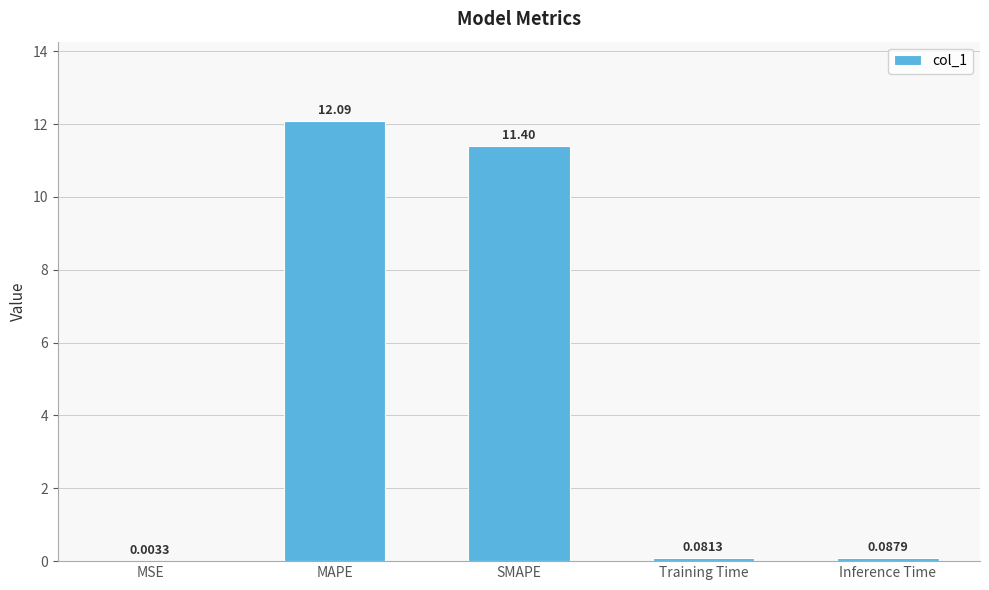

What is the ratio of the value at MAPE to the value at SMAPE?

1.1